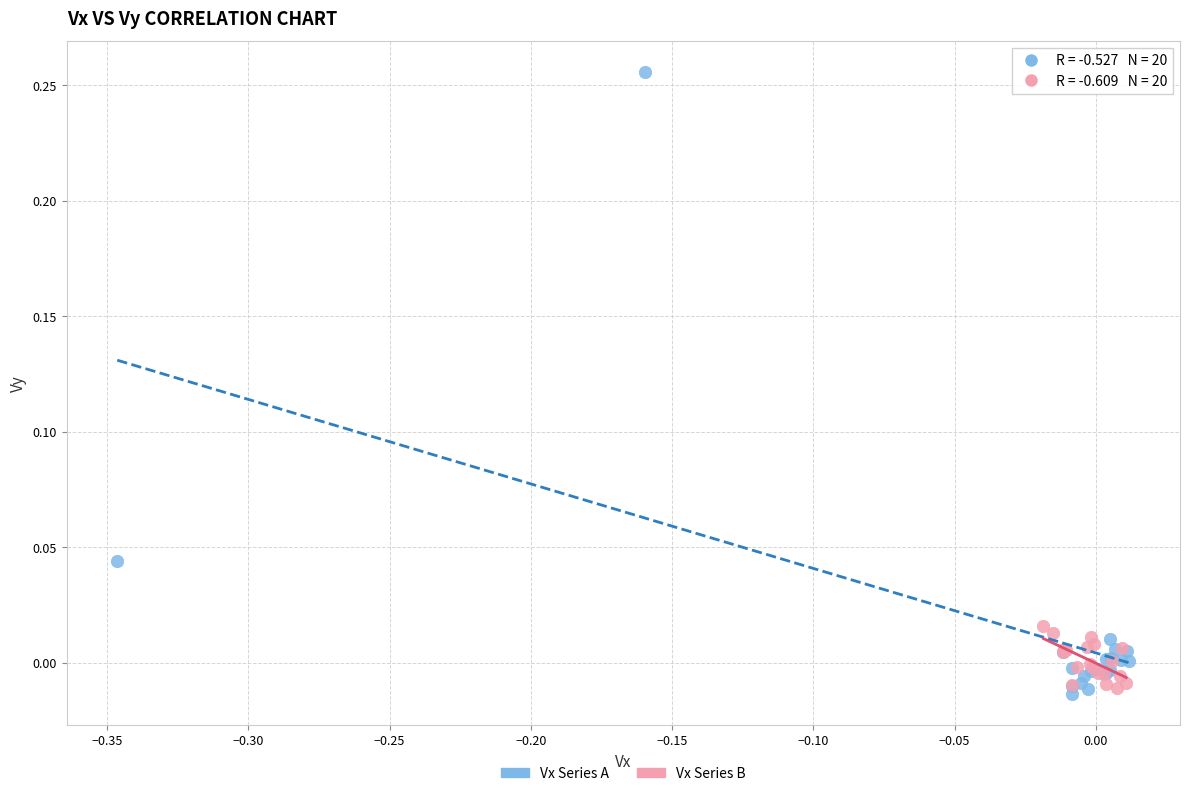

Which series reaches the minimum Y coordinate?

Vx Series A